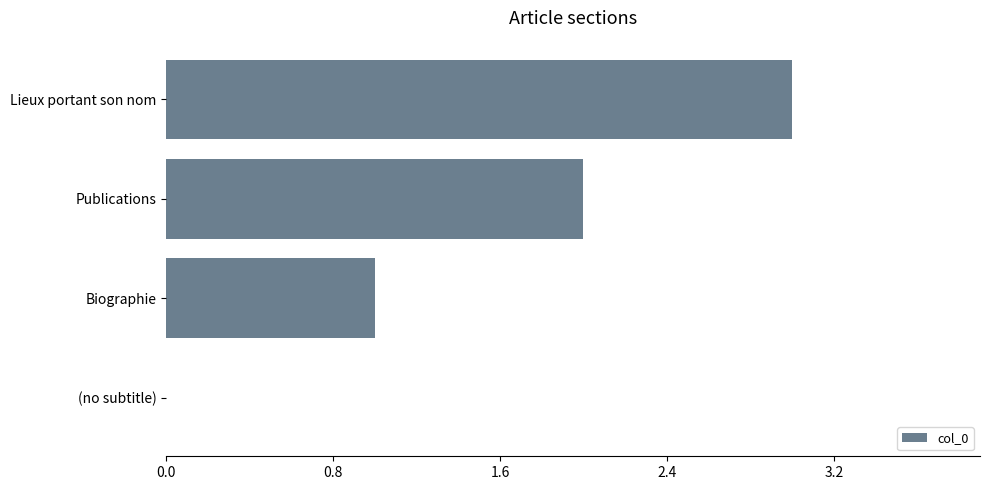

The chart shows a value of 1 at Publications. True or false?

False